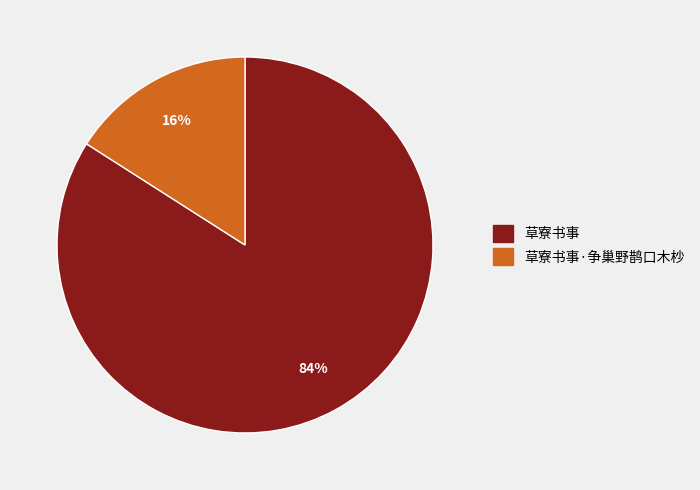

Is there a majority slice in this chart?

Yes